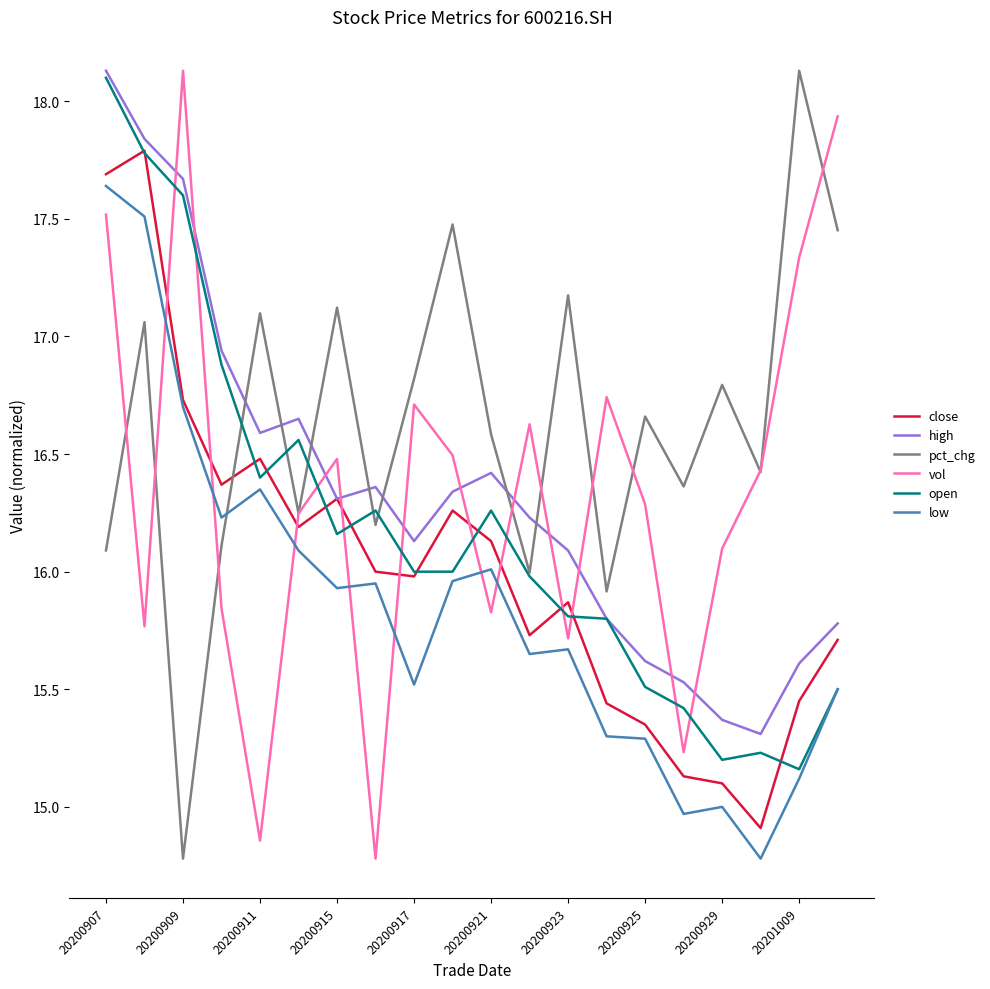

What is the greatest value displayed?

18.1